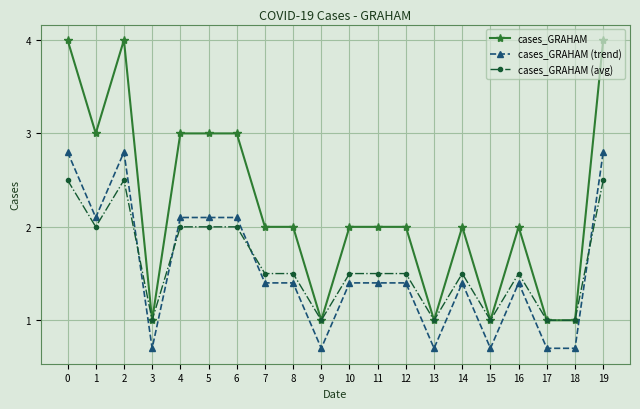

Is it true that cases_GRAHAM (trend) equals 2.2 at 8?

False